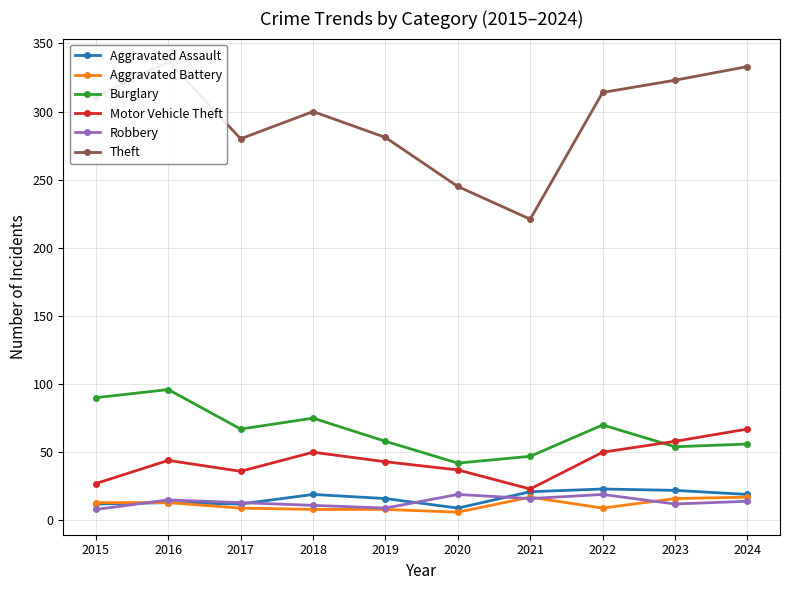

Where does the Robbery series first go above 14?

2016